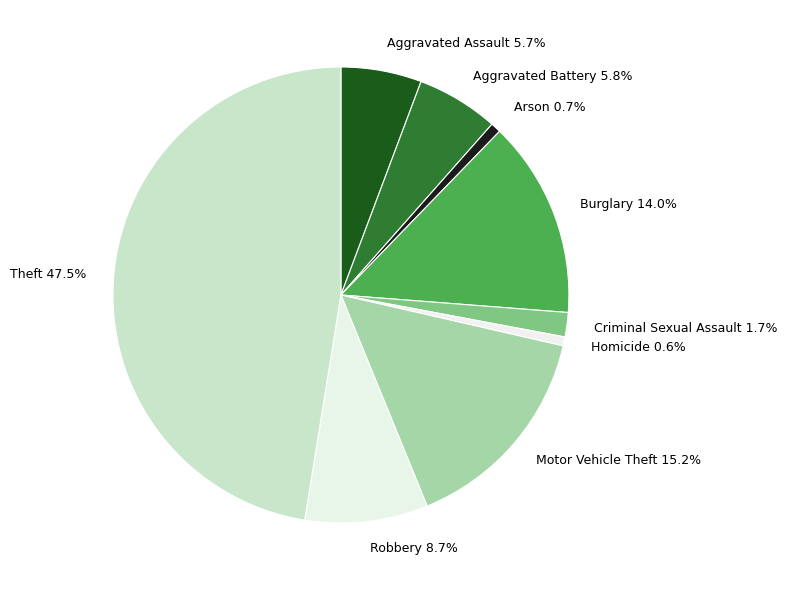

To the nearest percent, what is the difference between the largest and smallest slice percentages?

47%